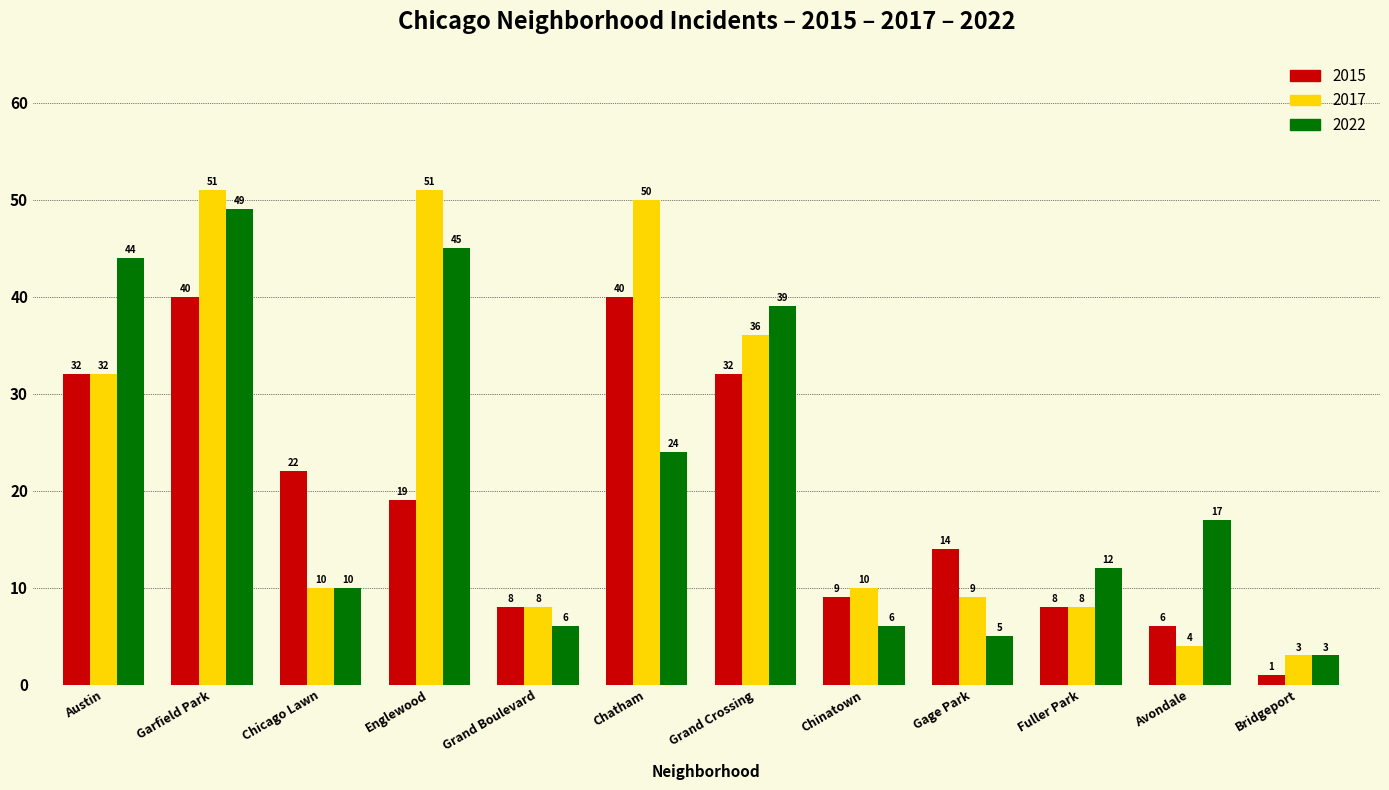

At which label is 2015 closest to 20?

Englewood